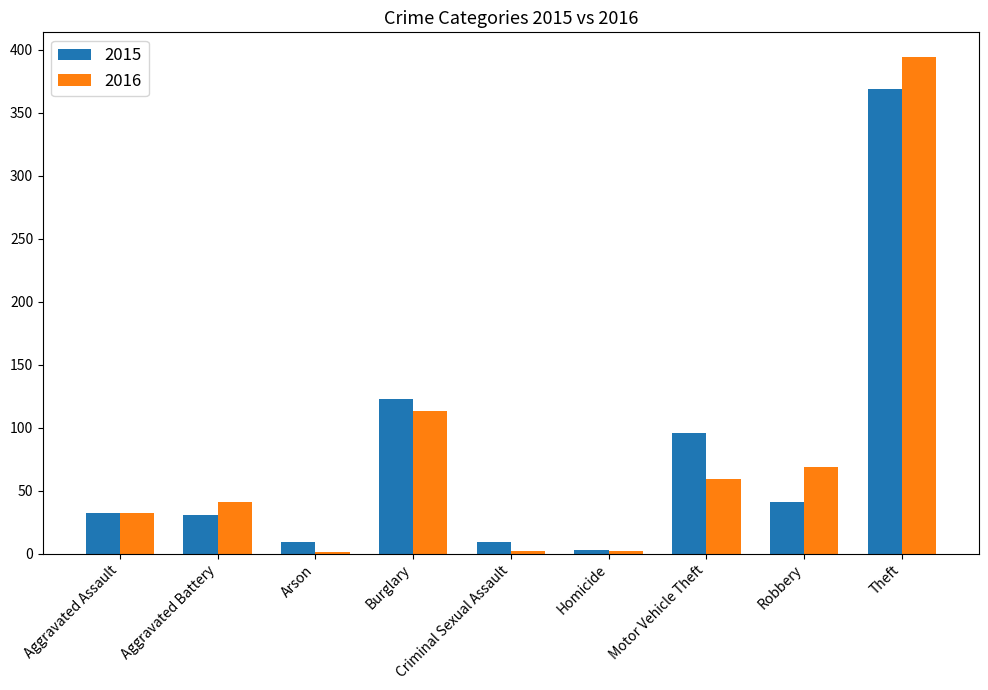

The 2015 series shows 71 at Burglary. True or false?

False